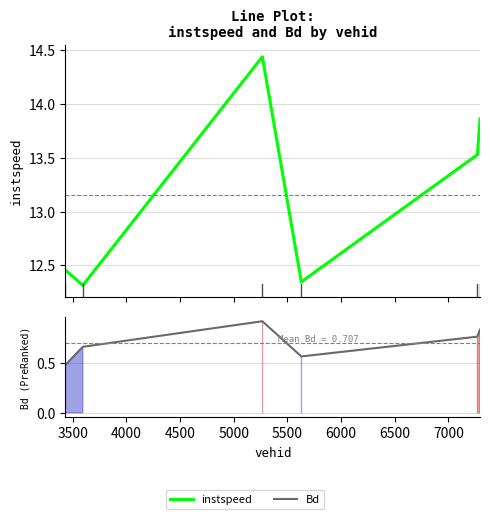

Reading right to left, what are all the values shown in this chart?

instspeed: 13.9	13.5	12.3	14.4	12.3	12.5
Bd: 0.8	0.8	0.6	0.9	0.7	0.5